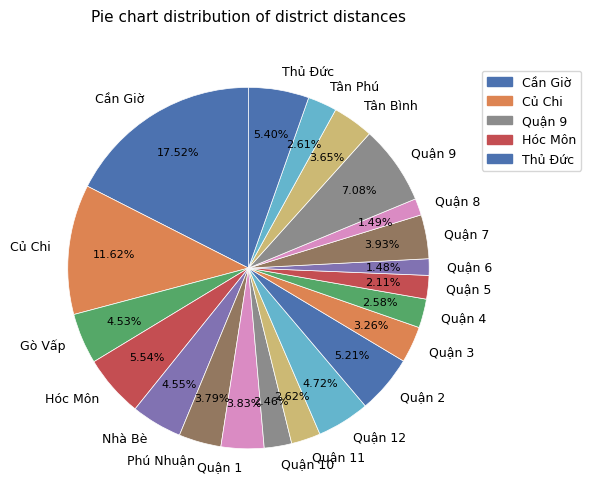

Is there a majority slice in this chart?

No